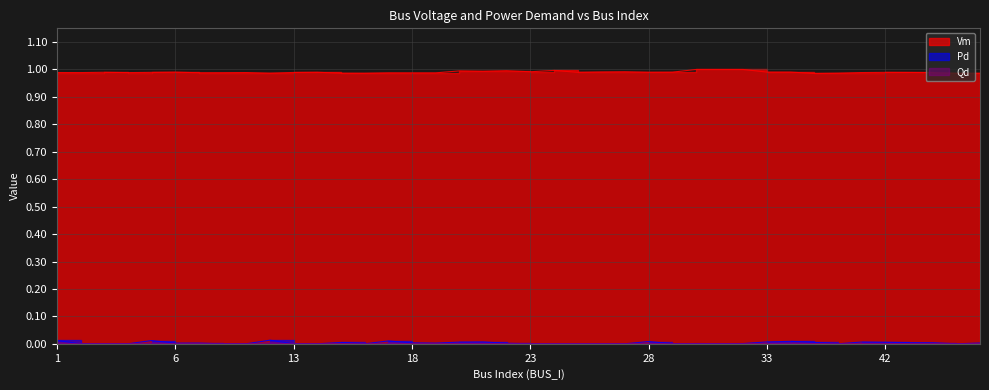

In Vm, how many points are lower than both neighbors (excluding endpoints)?

10